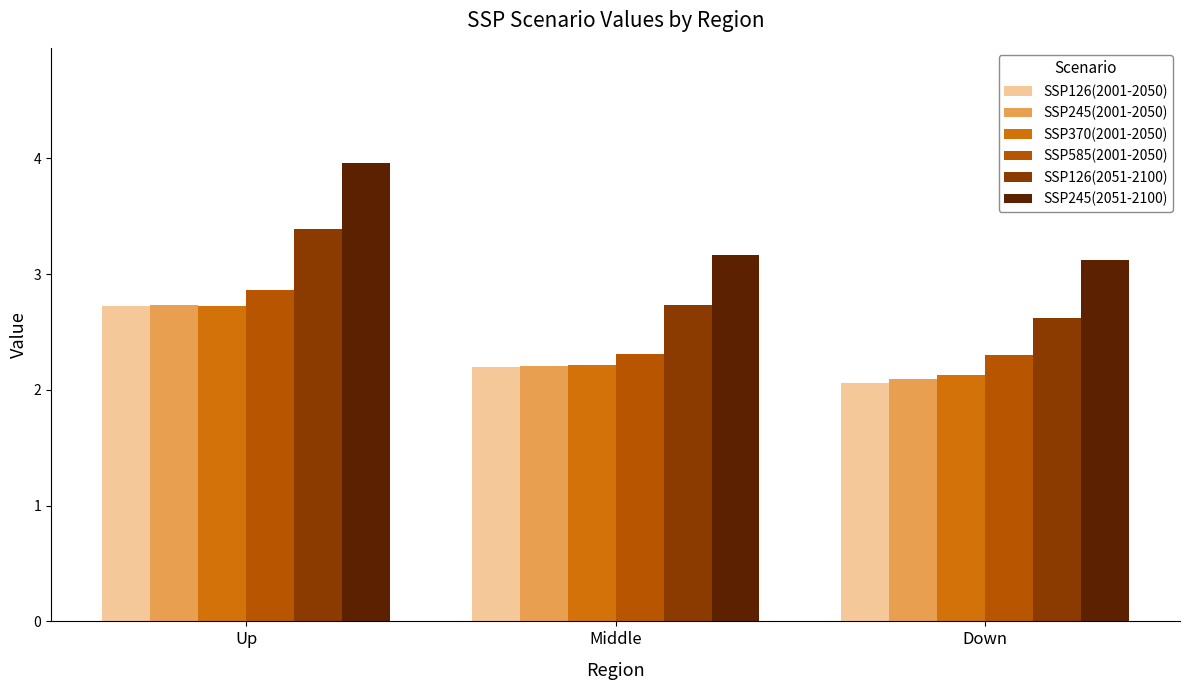

Which series has the largest total across all categories?

SSP245(2051-2100)